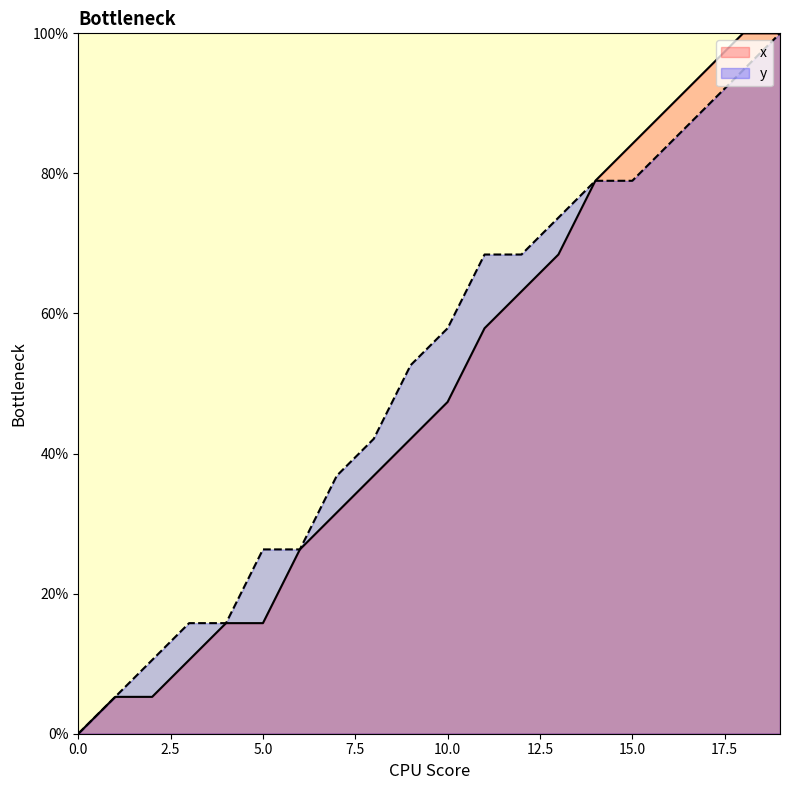

Which series has the largest total across all categories?

y